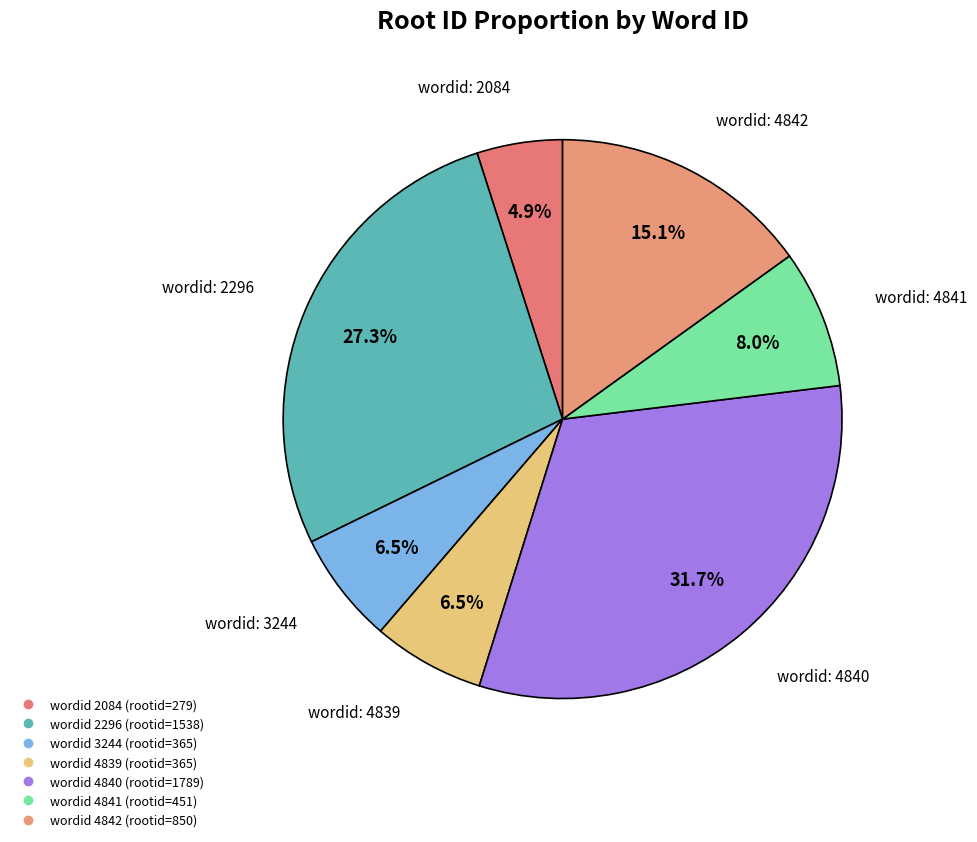

What is the largest slice in the pie chart?

4840